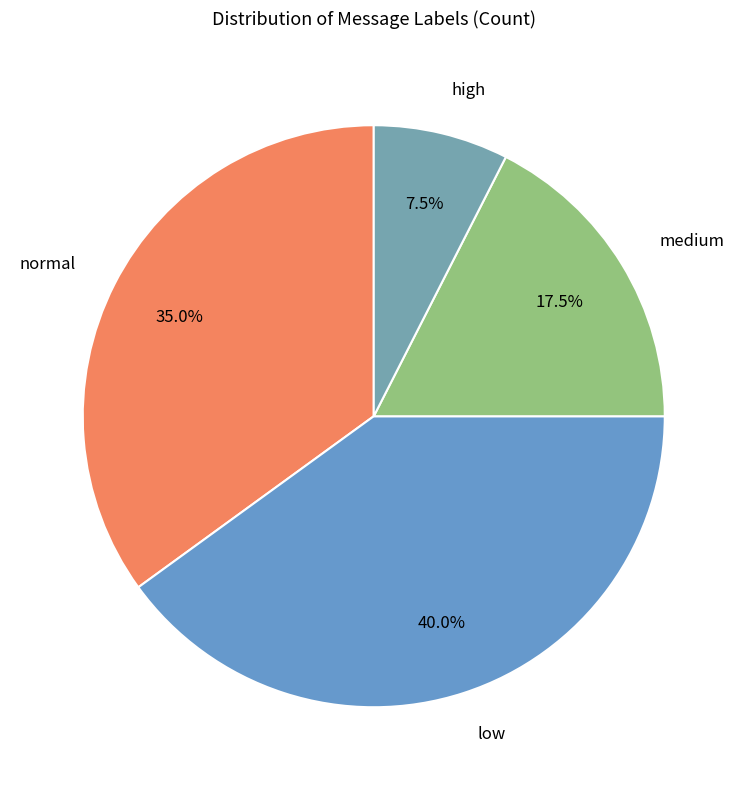

What is the largest slice in the pie chart?

low